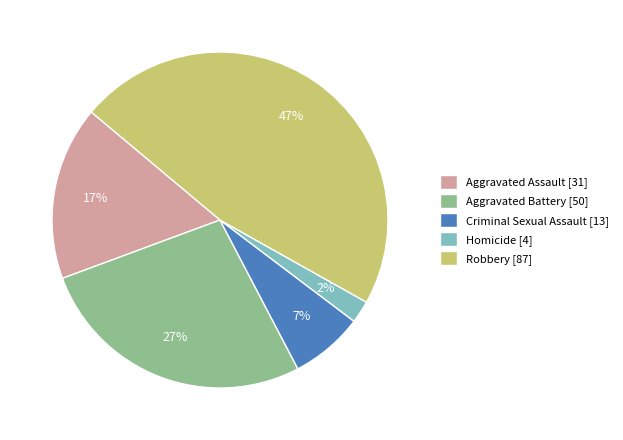

Combined, do Aggravated Battery [50] and Homicide [4] account for over 50%?

No